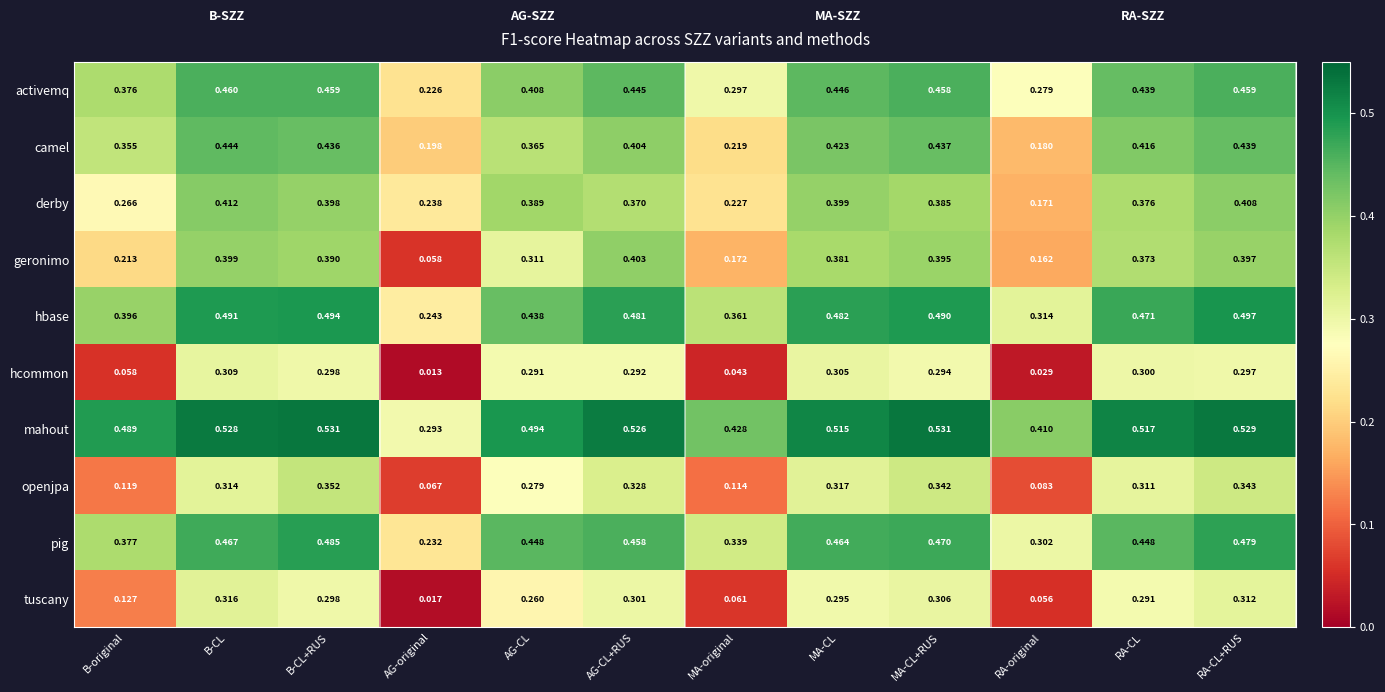

At which category is the sum across all series the highest?

RA-CL+RUS